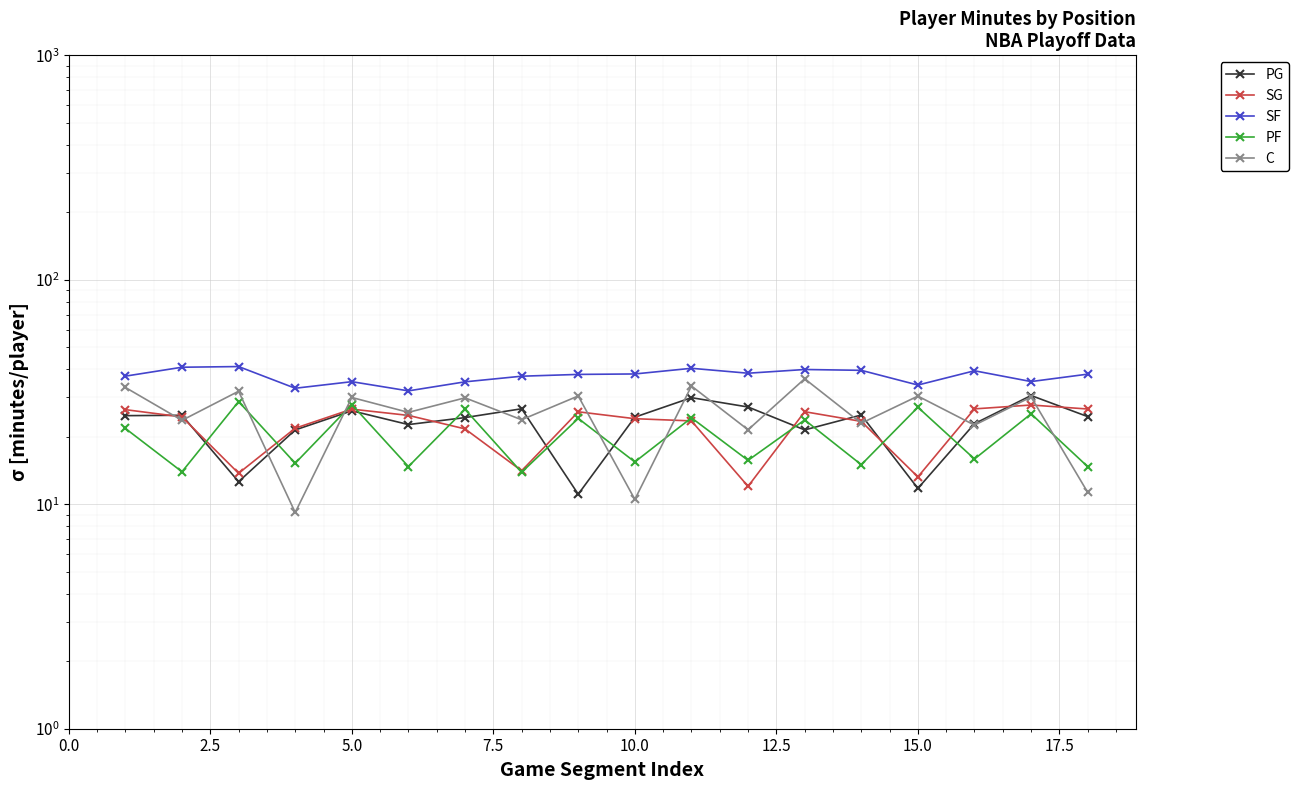

Where do PF and SG first cross each other?

2.5 and 5.0